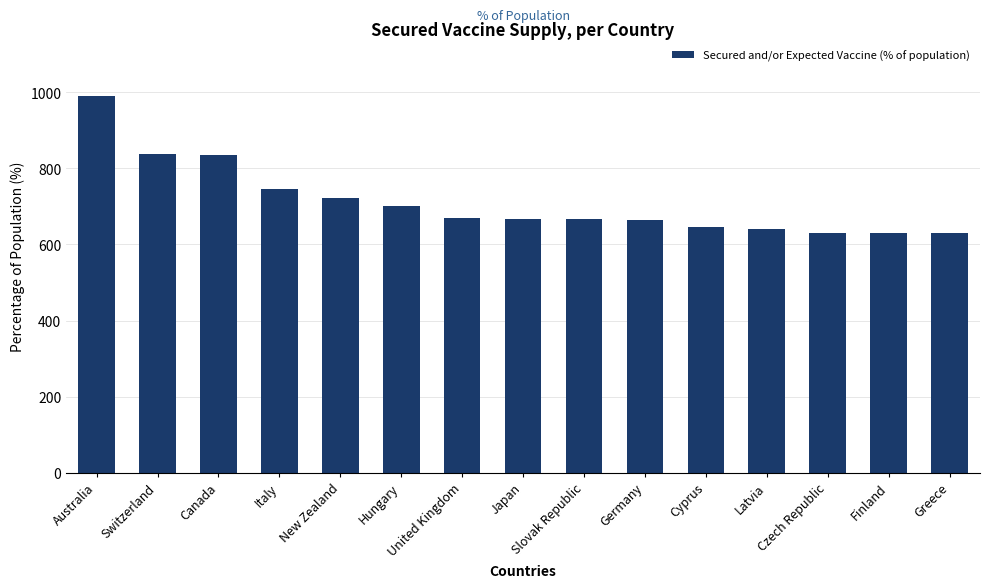

What is the value of the 14th bar from the left?

628.9